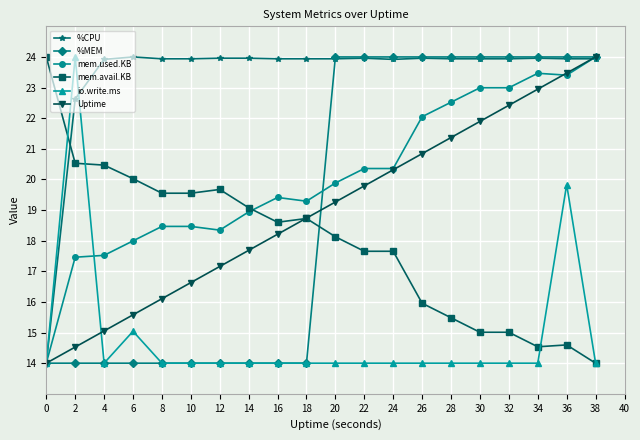

True or false: mem.avail.KB and %CPU cross at least once.

True